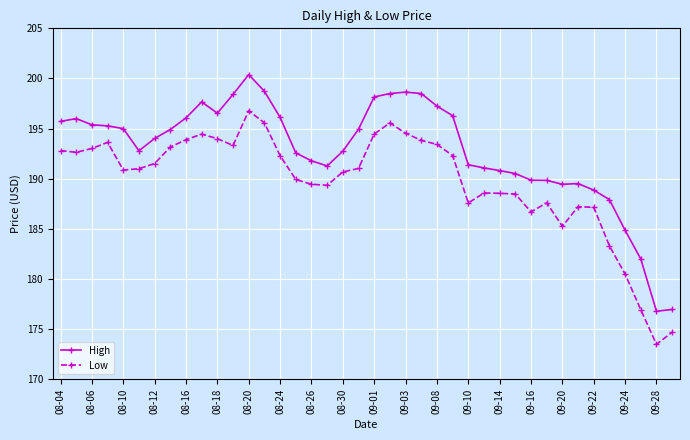

What is the minimum value for High?

176.8